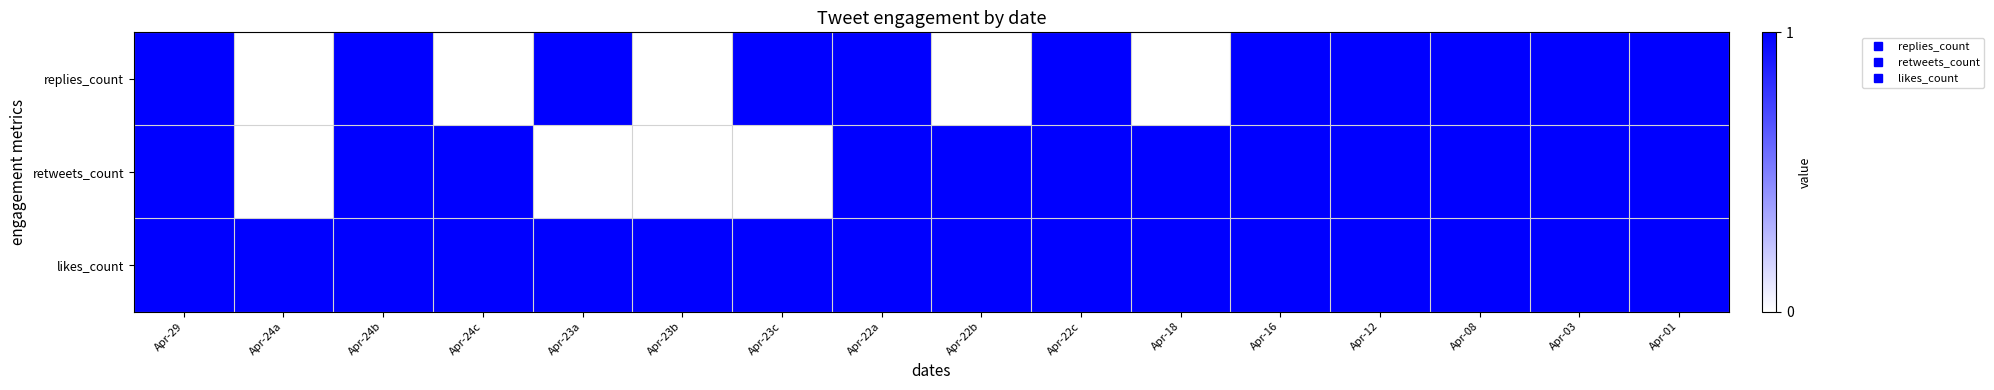

Reading left to right, what are all the values shown in this chart?

replies_count: Apr-29=1	Apr-24a=0	Apr-24b=1	Apr-24c=0	Apr-23a=1	Apr-23b=0	Apr-23c=1	Apr-22a=1	Apr-22b=0	Apr-22c=1	Apr-18=0	Apr-16=1	Apr-12=1	Apr-08=1	Apr-03=1	Apr-01=1
retweets_count: Apr-29=1	Apr-24a=0	Apr-24b=1	Apr-24c=1	Apr-23a=0	Apr-23b=0	Apr-23c=0	Apr-22a=1	Apr-22b=1	Apr-22c=1	Apr-18=1	Apr-16=1	Apr-12=1	Apr-08=1	Apr-03=1	Apr-01=1
likes_count: Apr-29=1	Apr-24a=1	Apr-24b=1	Apr-24c=1	Apr-23a=1	Apr-23b=1	Apr-23c=1	Apr-22a=1	Apr-22b=1	Apr-22c=1	Apr-18=1	Apr-16=1	Apr-12=1	Apr-08=1	Apr-03=1	Apr-01=1